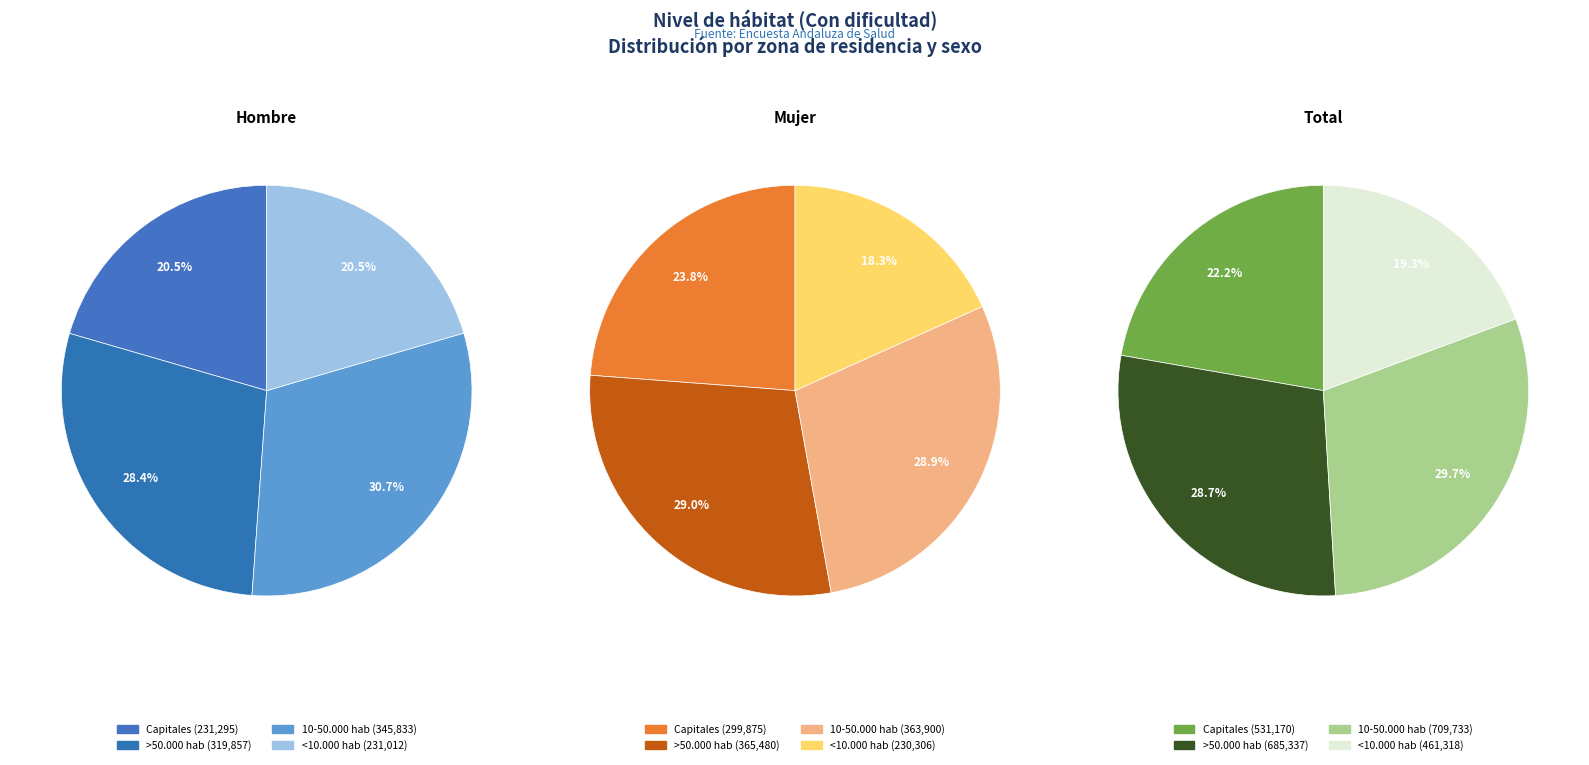

Does <10.000 hab represent more than half of the total?

No